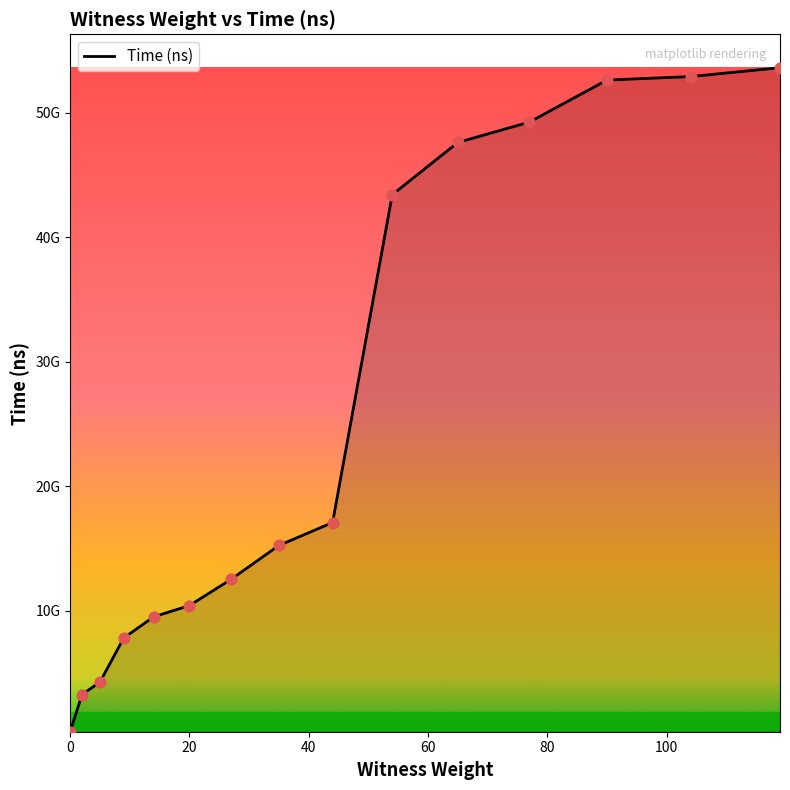

Is this an area chart (filled region under the line)?

Yes